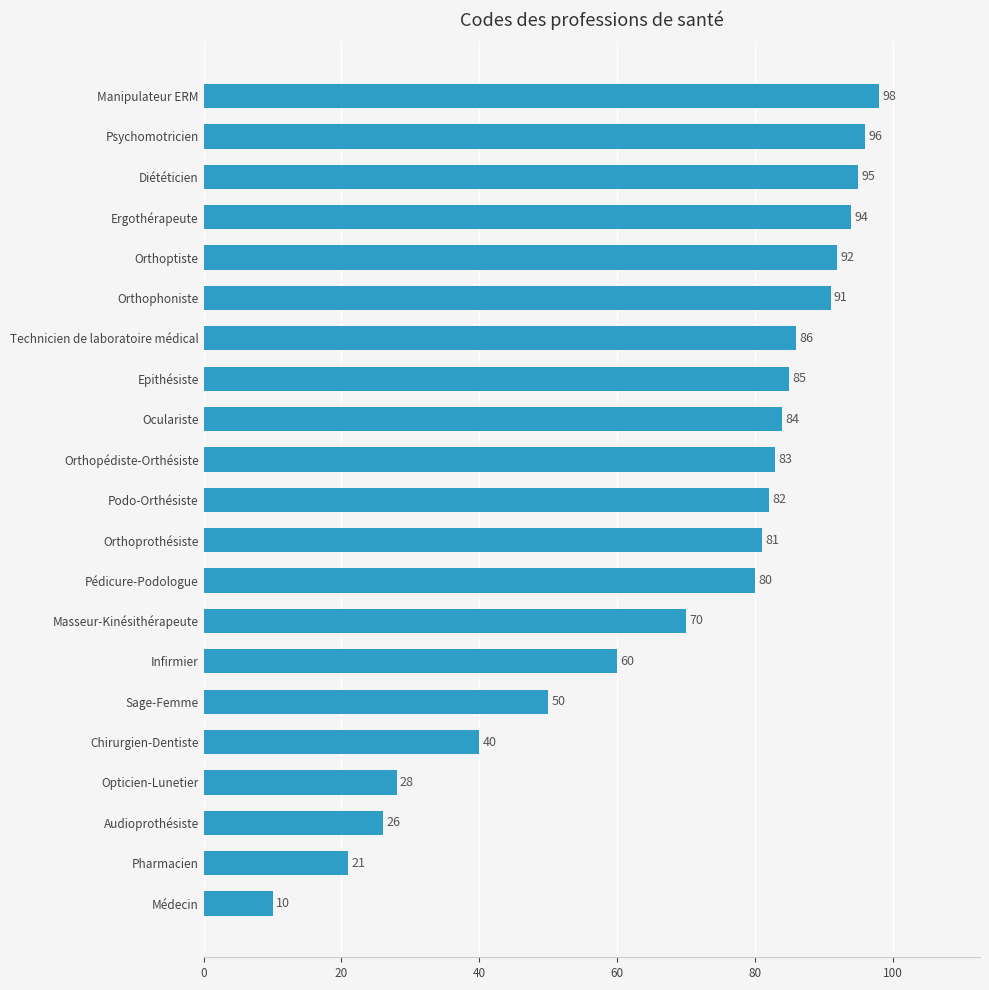

Count the number of categories in the chart.

21